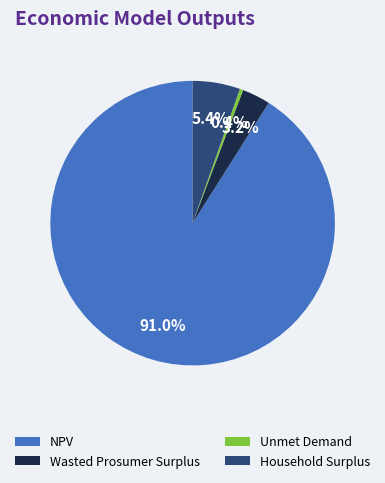

Is Unmet Demand the majority of the pie?

No